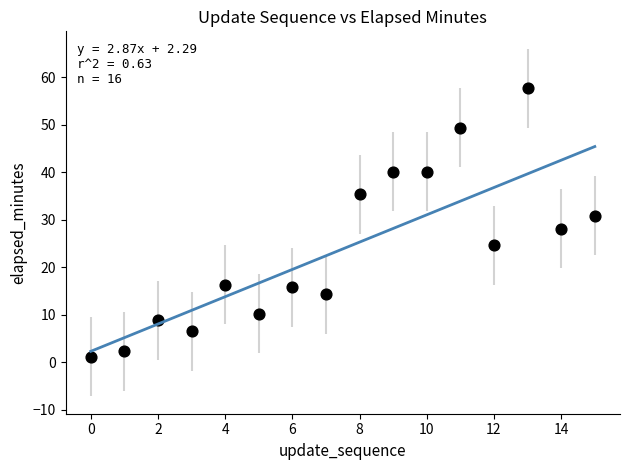

What Y value in the scatter plot is closest to 29?

28.1